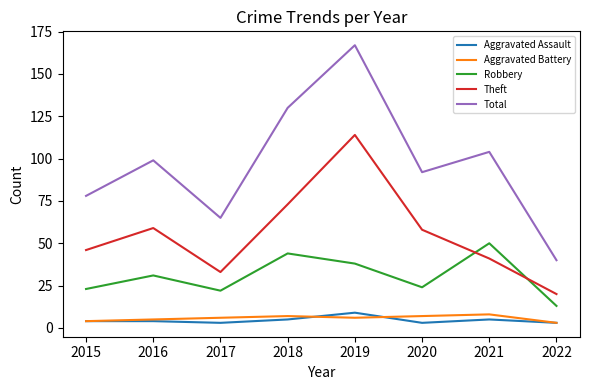

The Theft series shows 31 at 2022. True or false?

False